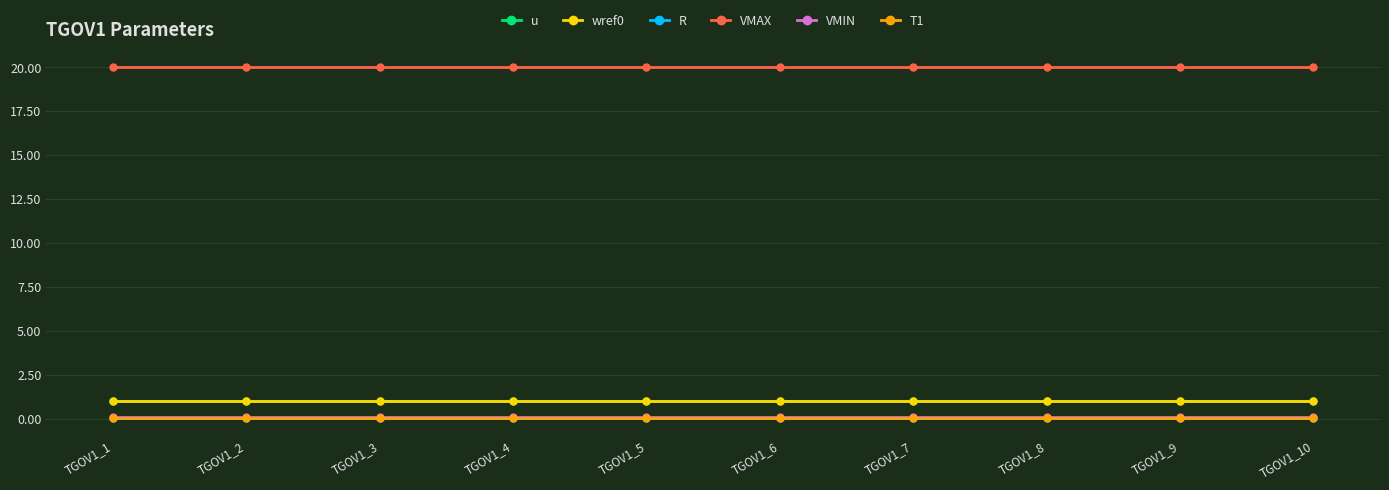

Does the chart have visible grid lines?

Yes